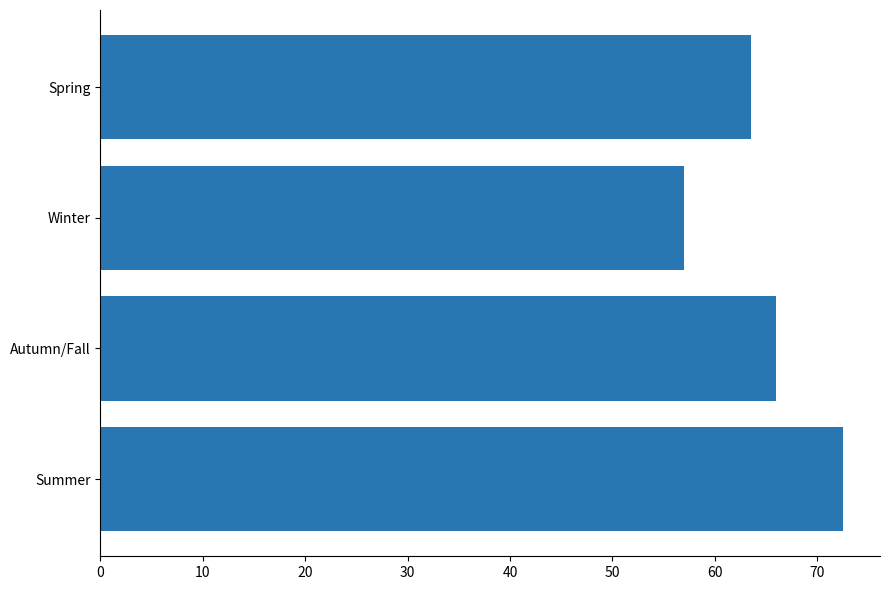

Between Spring and Autumn/Fall, which is larger?

Autumn/Fall